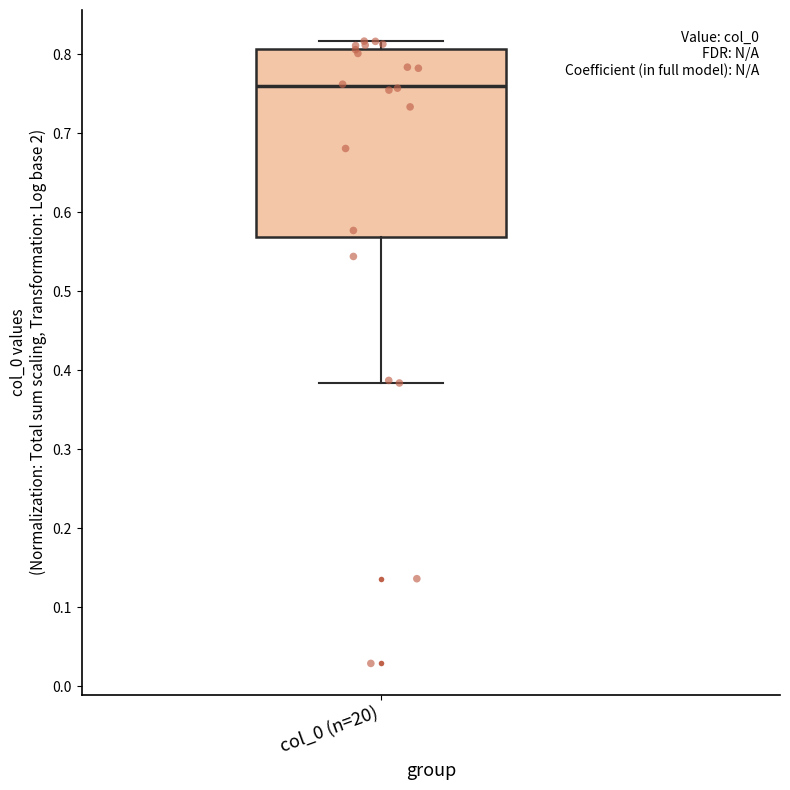

Read this box plot against the y-axis: the position of the median line, the range covered by the box, and the ends of both whiskers. The values are not printed on the chart, so give them approximately, as read against the axis.

median 0.76, box 0.57 to 0.81, whiskers 0.38 to 0.82